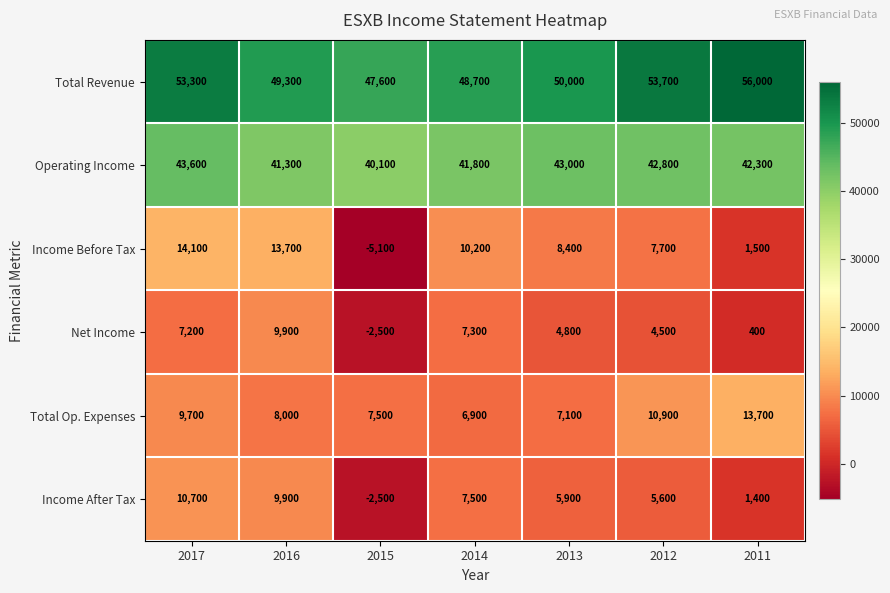

Which series has the largest total across all categories?

Total Revenue